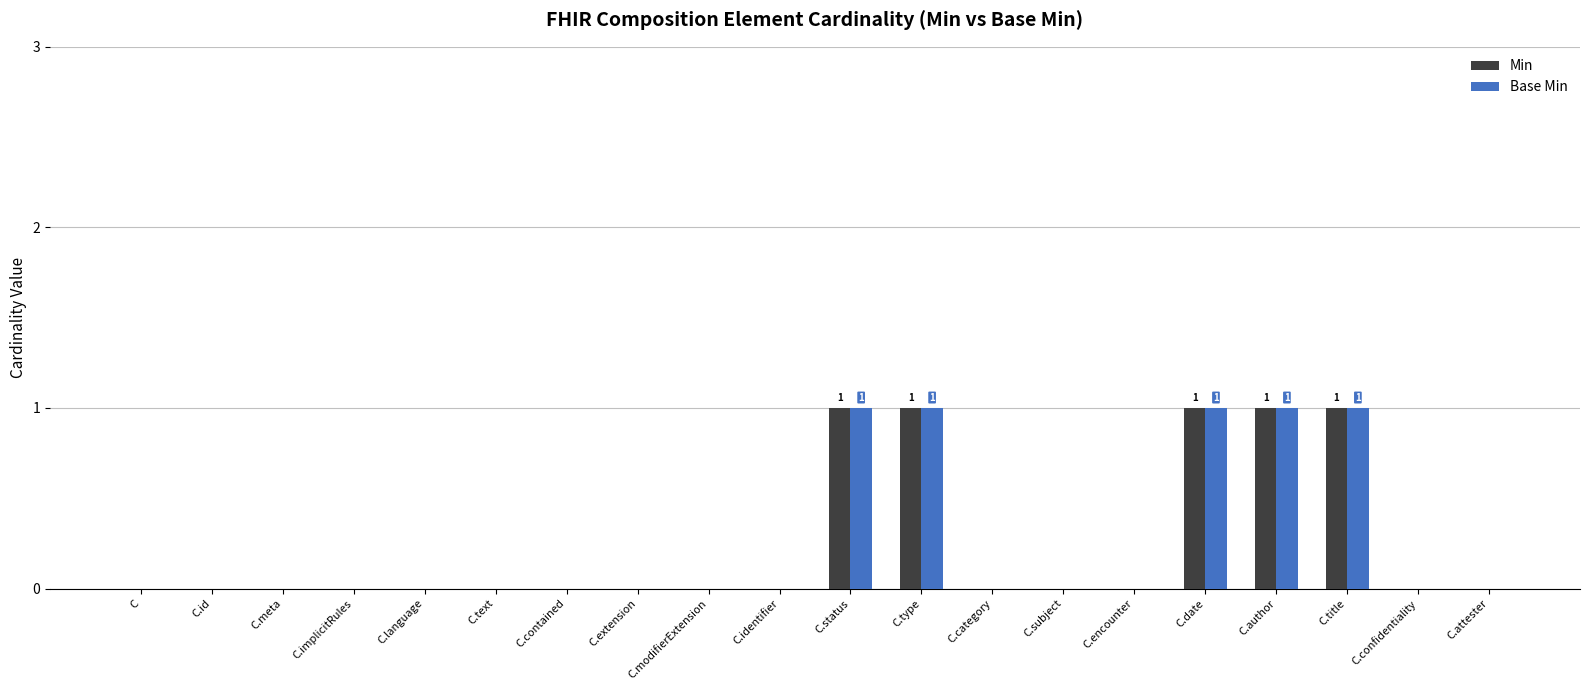

How many groups of bars are there?

20